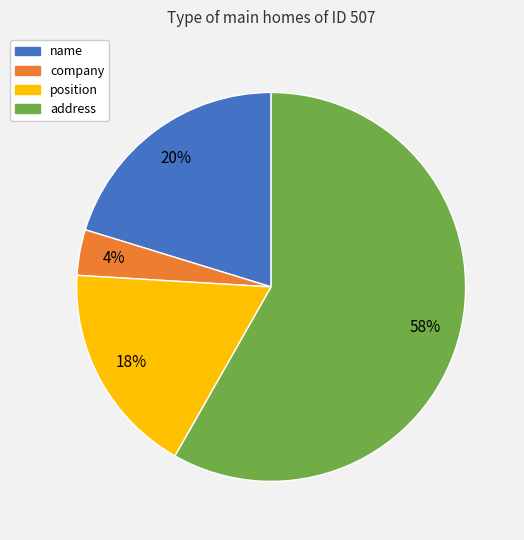

Rank the categories by value from lowest to highest.

company, position, name, address